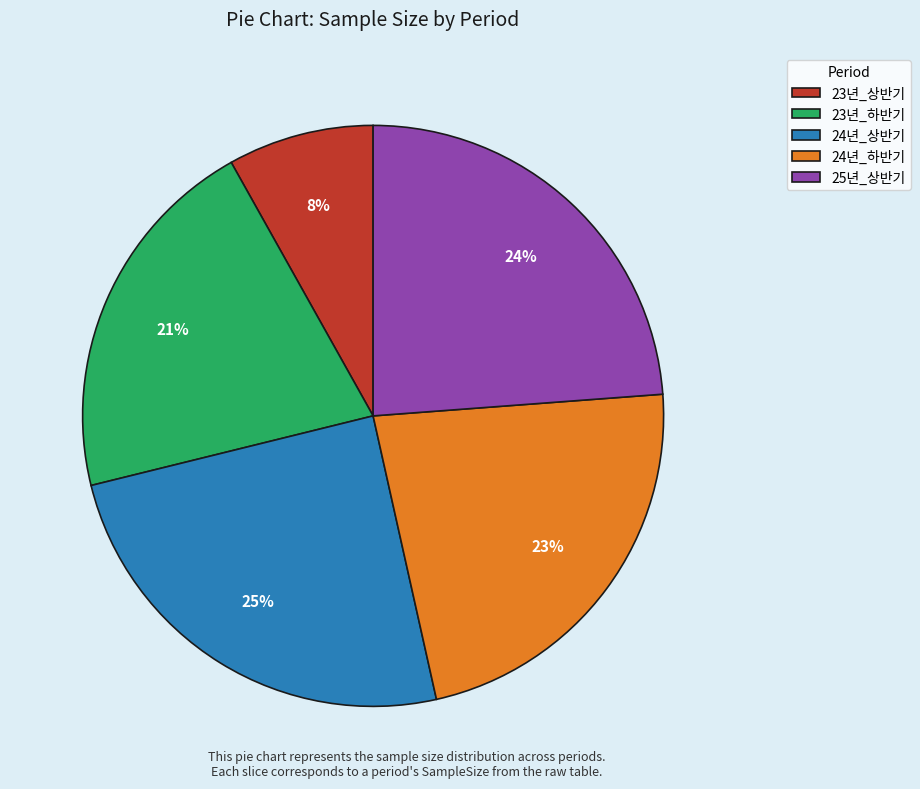

How many slices are in this pie chart?

5